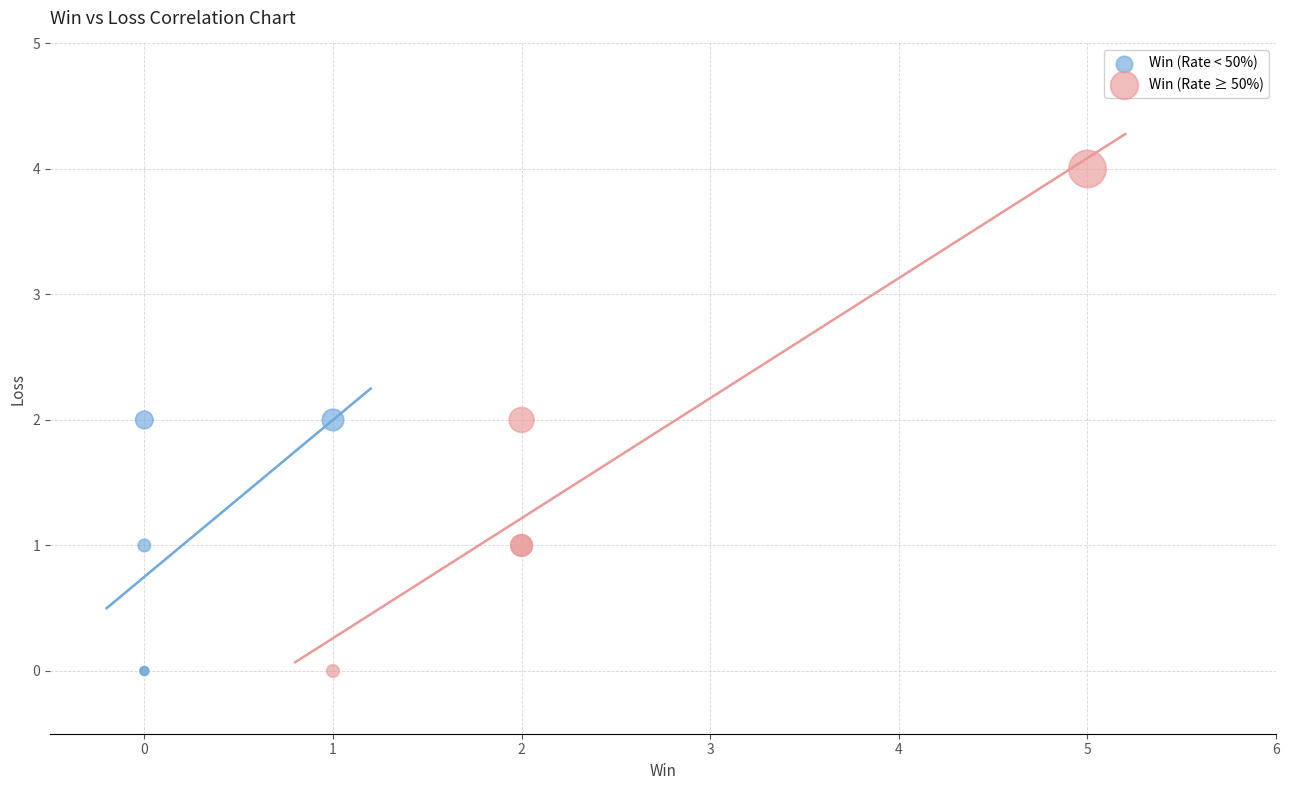

Which series has the largest Y range (max minus min)?

Win (Rate ≥ 50%)